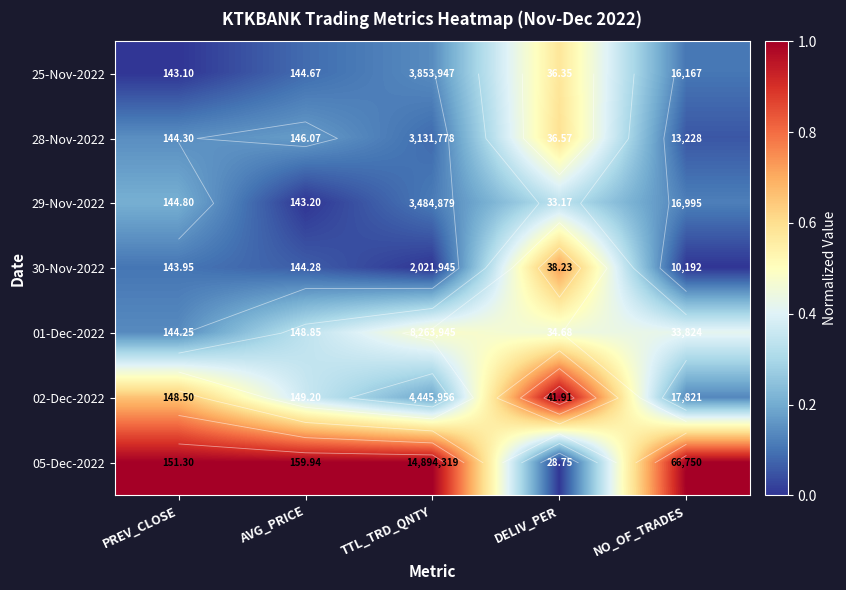

Which label corresponds to the largest value in the chart?

DELIV_PER